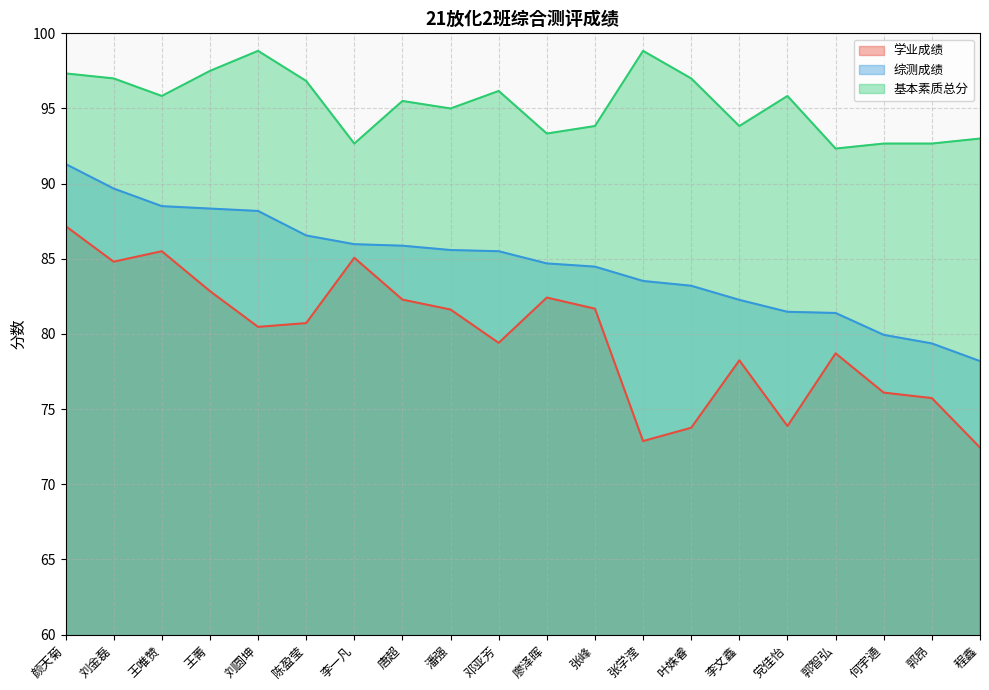

What is the value of the 综测成绩 point at the 9th from the left?

85.6